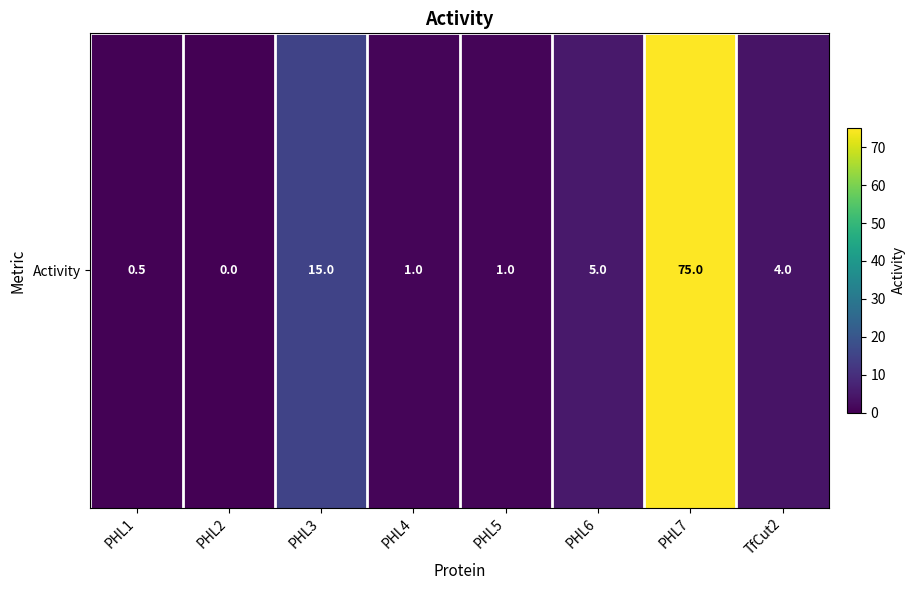

How many data points does each series have?

8